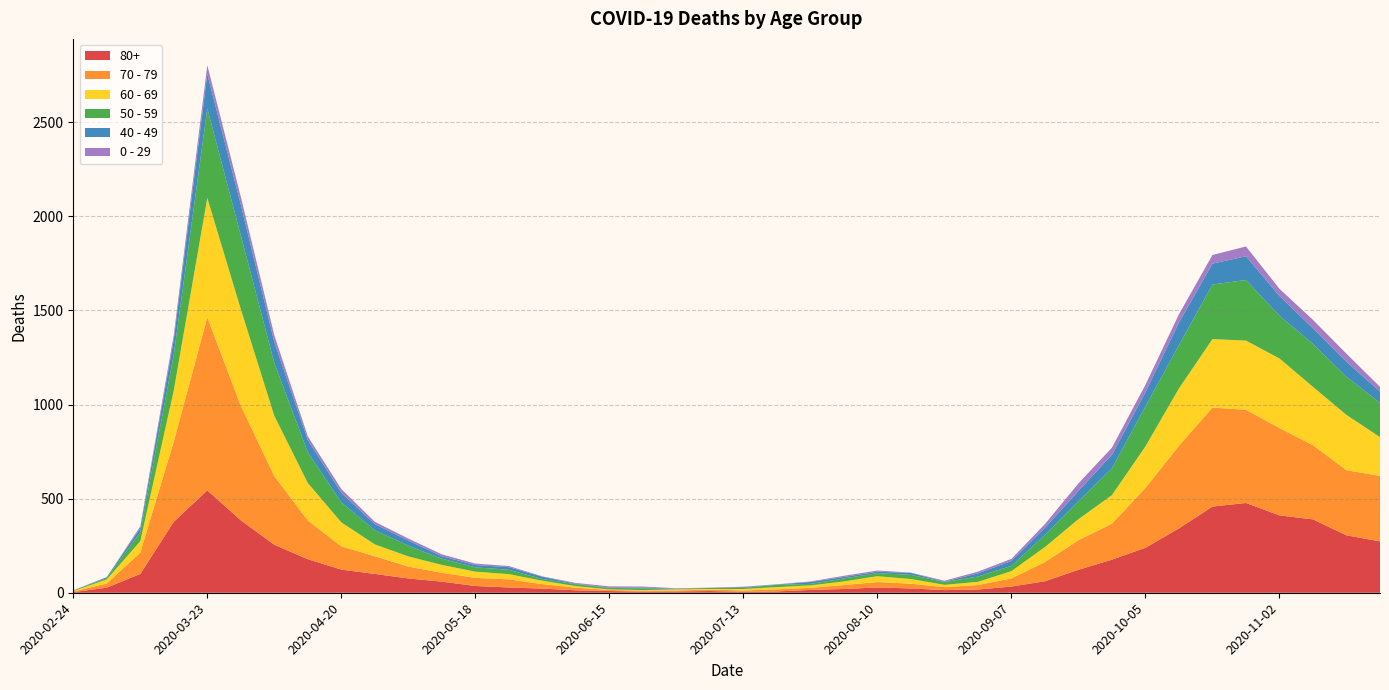

Reading left to right, list all the values displayed in this chart.

80+: 2020-02-24=3	2020-03-02=27	2020-03-09=100	2020-03-16=377	2020-03-23=544	2020-03-30=385	2020-04-06=255	2020-04-13=178	2020-04-20=123	2020-04-27=100	2020-05-04=76	2020-05-11=59	2020-05-18=36	2020-05-25=28	2020-06-01=22	2020-06-08=13	2020-06-15=9	2020-06-22=6	2020-06-29=7	2020-07-06=9	2020-07-13=5	2020-07-20=7	2020-07-27=15	2020-08-03=20	2020-08-10=28	2020-08-17=23	2020-08-24=14	2020-08-31=17	2020-09-07=33	2020-09-14=61	2020-09-21=122	2020-09-28=176	2020-10-05=239	2020-10-12=342	2020-10-19=458	2020-10-26=477	2020-11-02=411	2020-11-09=390	2020-11-16=305	2020-11-23=273
70 - 79: 2020-02-24=4	2020-03-02=22	2020-03-09=113	2020-03-16=427	2020-03-23=920	2020-03-30=608	2020-04-06=365	2020-04-13=206	2020-04-20=123	2020-04-27=94	2020-05-04=63	2020-05-11=47	2020-05-18=43	2020-05-25=43	2020-06-01=24	2020-06-08=14	2020-06-15=6	2020-06-22=5	2020-06-29=5	2020-07-06=8	2020-07-13=7	2020-07-20=11	2020-07-27=11	2020-08-03=21	2020-08-10=29	2020-08-17=25	2020-08-24=16	2020-08-31=24	2020-09-07=43	2020-09-14=102	2020-09-21=157	2020-09-28=191	2020-10-05=318	2020-10-12=439	2020-10-19=526	2020-10-26=495	2020-11-02=464	2020-11-09=394	2020-11-16=346	2020-11-23=348
60 - 69: 2020-02-24=2	2020-03-02=22	2020-03-09=61	2020-03-16=272	2020-03-23=634	2020-03-30=514	2020-04-06=320	2020-04-13=199	2020-04-20=128	2020-04-27=63	2020-05-04=54	2020-05-11=42	2020-05-18=33	2020-05-25=28	2020-06-01=18	2020-06-08=8	2020-06-15=3	2020-06-22=3	2020-06-29=6	2020-07-06=3	2020-07-13=8	2020-07-20=12	2020-07-27=13	2020-08-03=19	2020-08-10=31	2020-08-17=25	2020-08-24=12	2020-08-31=17	2020-09-07=39	2020-09-14=80	2020-09-21=112	2020-09-28=152	2020-10-05=221	2020-10-12=305	2020-10-19=364	2020-10-26=368	2020-11-02=370	2020-11-09=310	2020-11-16=294	2020-11-23=206
50 - 59: 2020-02-24=3	2020-03-02=7	2020-03-09=48	2020-03-16=190	2020-03-23=475	2020-03-30=392	2020-04-06=281	2020-04-13=163	2020-04-20=106	2020-04-27=75	2020-05-04=57	2020-05-11=33	2020-05-18=23	2020-05-25=23	2020-06-01=9	2020-06-08=10	2020-06-15=8	2020-06-22=9	2020-06-29=3	2020-07-06=5	2020-07-13=6	2020-07-20=12	2020-07-27=8	2020-08-03=16	2020-08-10=16	2020-08-17=22	2020-08-24=15	2020-08-31=28	2020-09-07=28	2020-09-14=64	2020-09-21=95	2020-09-28=142	2020-10-05=212	2020-10-12=230	2020-10-19=290	2020-10-26=322	2020-11-02=227	2020-11-09=228	2020-11-16=202	2020-11-23=182
40 - 49: 2020-02-24=0	2020-03-02=5	2020-03-09=21	2020-03-16=79	2020-03-23=183	2020-03-30=163	2020-04-06=111	2020-04-13=66	2020-04-20=51	2020-04-27=33	2020-05-04=27	2020-05-11=13	2020-05-18=12	2020-05-25=14	2020-06-01=12	2020-06-08=3	2020-06-15=2	2020-06-22=5	2020-06-29=1	2020-07-06=1	2020-07-13=4	2020-07-20=2	2020-07-27=10	2020-08-03=8	2020-08-10=8	2020-08-17=10	2020-08-24=2	2020-08-31=17	2020-09-07=26	2020-09-14=38	2020-09-21=55	2020-09-28=72	2020-10-05=76	2020-10-12=120	2020-10-19=111	2020-10-26=126	2020-11-02=105	2020-11-09=83	2020-11-16=80	2020-11-23=60
0 - 29: 2020-02-24=1	2020-03-02=0	2020-03-09=10	2020-03-16=25	2020-03-23=47	2020-03-30=42	2020-04-06=36	2020-04-13=19	2020-04-20=20	2020-04-27=12	2020-05-04=11	2020-05-11=10	2020-05-18=8	2020-05-25=6	2020-06-01=2	2020-06-08=4	2020-06-15=6	2020-06-22=5	2020-06-29=2	2020-07-06=1	2020-07-13=2	2020-07-20=1	2020-07-27=3	2020-08-03=6	2020-08-10=6	2020-08-17=2	2020-08-24=5	2020-08-31=9	2020-09-07=11	2020-09-14=20	2020-09-21=40	2020-09-28=38	2020-10-05=39	2020-10-12=44	2020-10-19=46	2020-10-26=52	2020-11-02=38	2020-11-09=45	2020-11-16=43	2020-11-23=25